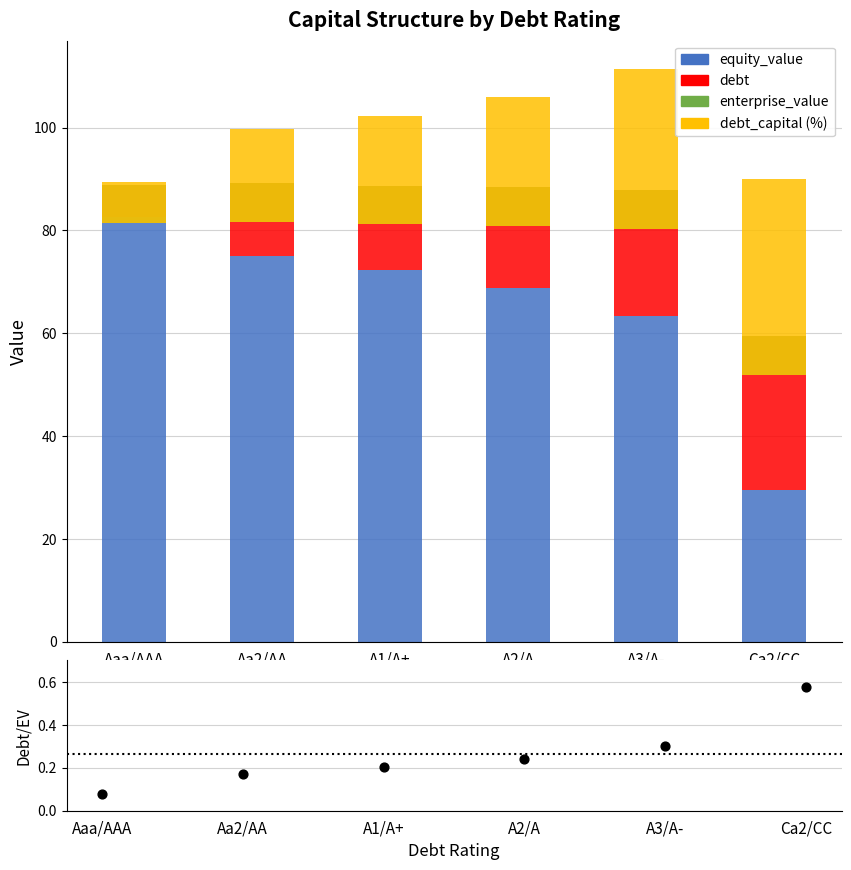

At how many categories does at least one series exceed 72?

3